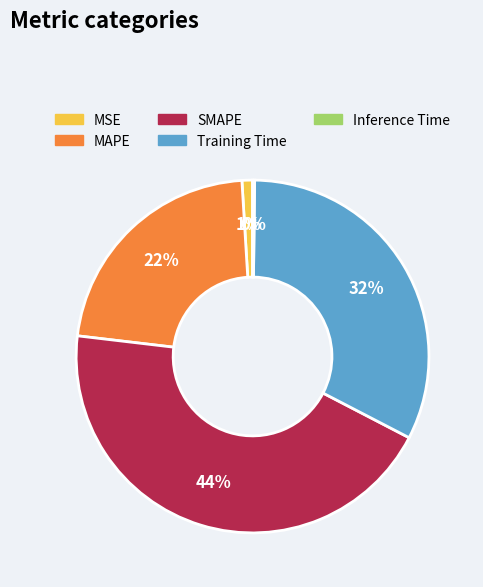

What is the largest slice in the pie chart?

SMAPE